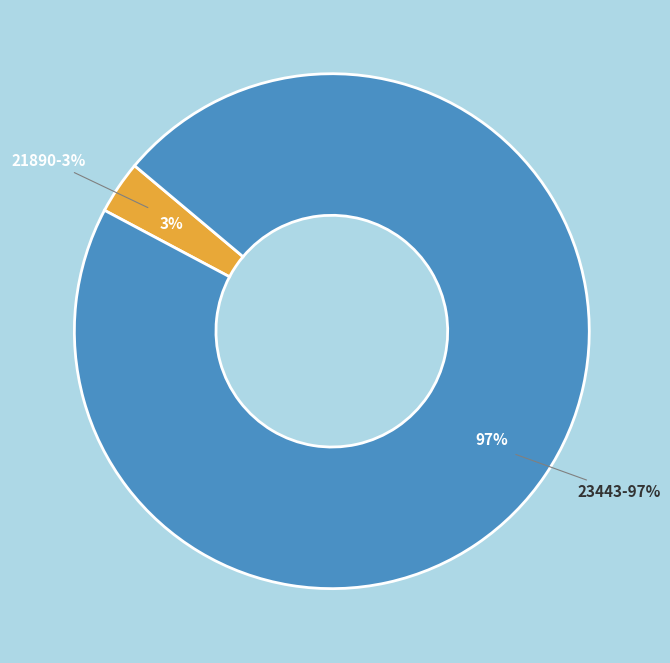

Which category accounts for the majority?

23443